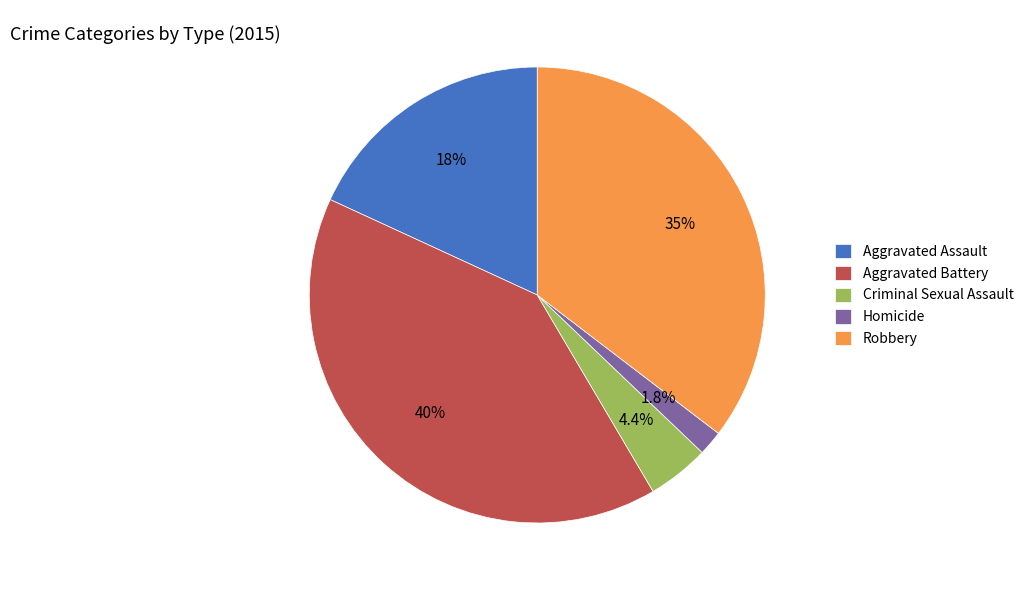

Rank the categories by value from highest to lowest.

Aggravated Battery, Robbery, Aggravated Assault, Criminal Sexual Assault, Homicide